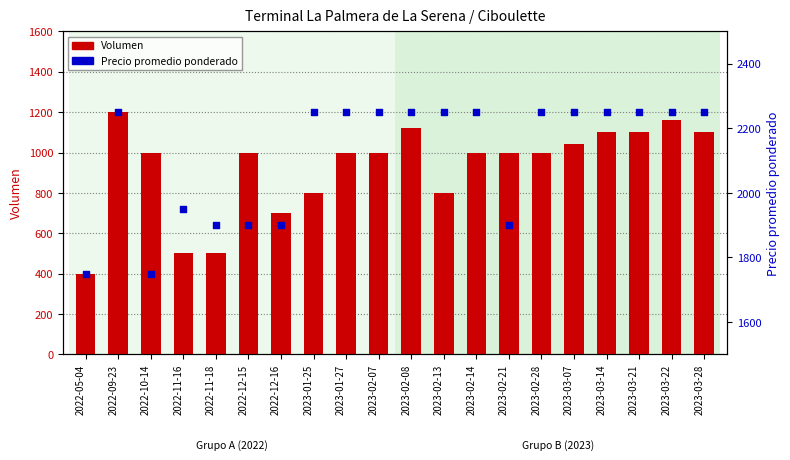

At how many categories does at least one series exceed 2178?

13